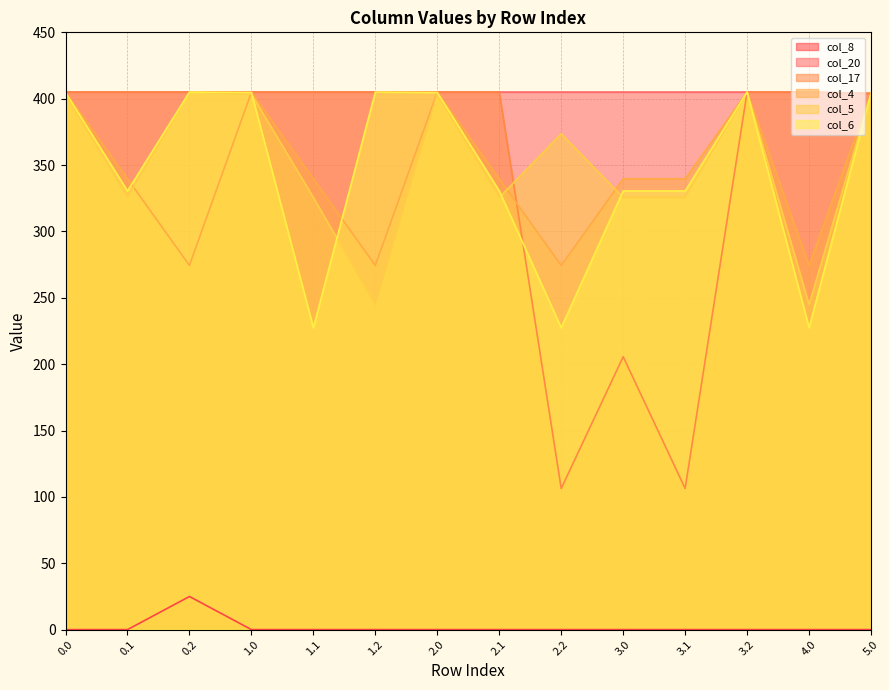

Is it true that col_4 equals 218.5 at 5.0?

False